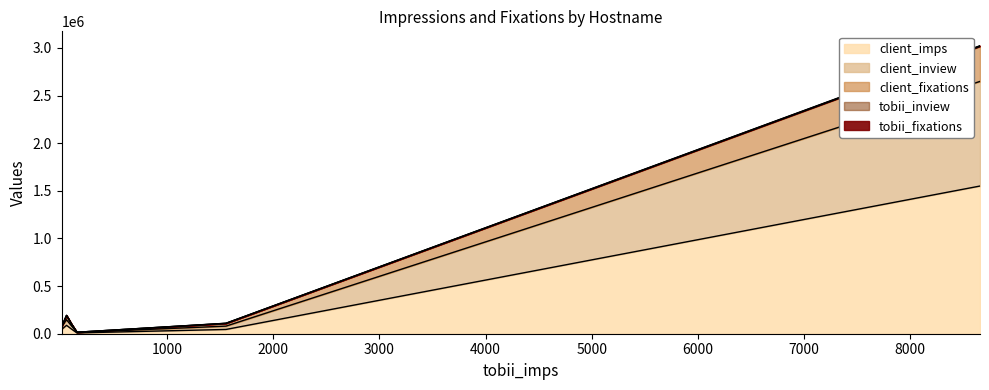

The value of tobii_inview at svd.se is 425. True or false?

False